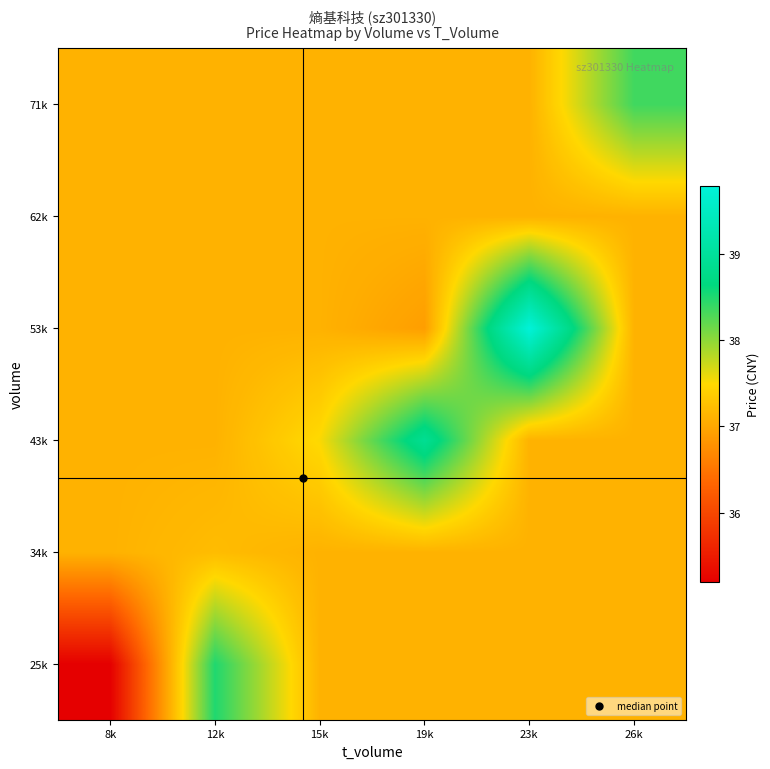

Reading left to right, transcribe all the data shown in this chart.

25k: 8k=35.2	12k=38.5	15k=37.1	19k=37.1	23k=37.1	26k=37.1
34k: 8k=37.1	12k=37.2	15k=37.1	19k=37.1	23k=37.1	26k=37.1
43k: 8k=37.1	12k=37.1	15k=37.5	19k=38.9	23k=37.1	26k=37.1
53k: 8k=37.1	12k=37.1	15k=37.1	19k=36.9	23k=39.8	26k=37.1
62k: 8k=37.1	12k=37.1	15k=37.1	19k=37.1	23k=37.1	26k=37.1
71k: 8k=37.1	12k=37.1	15k=37.1	19k=37.1	23k=37.1	26k=38.4